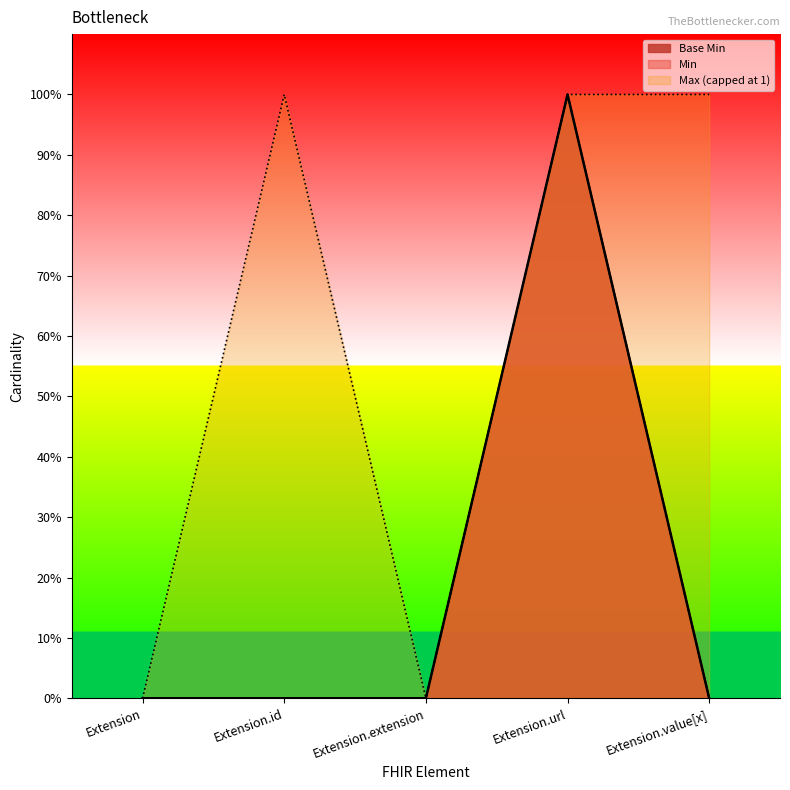

Which has a higher value, Extension.value[x] or Extension.url?

Extension.url